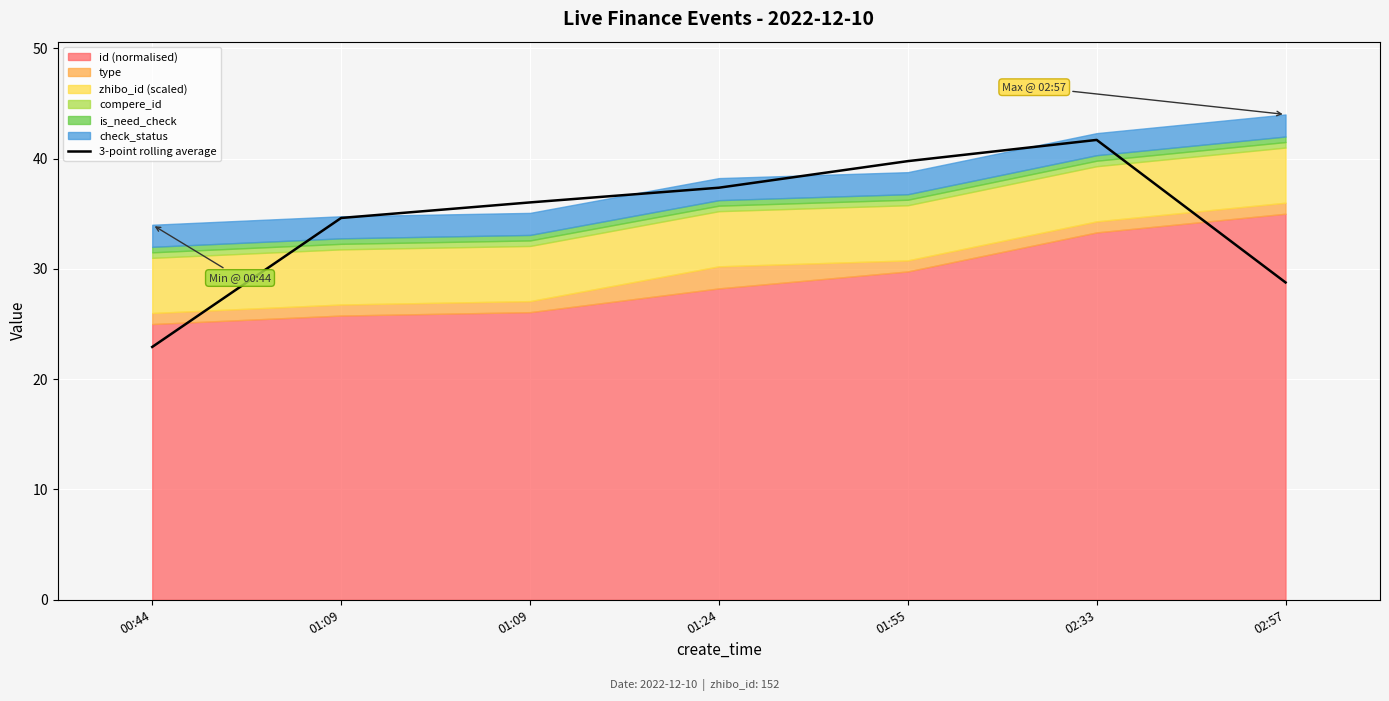

Reading left to right, list all the values displayed in this chart.

00:44=22.9	01:09=34.6	01:09=36.0	01:24=37.4	01:55=39.8	02:33=41.7	02:57=28.8